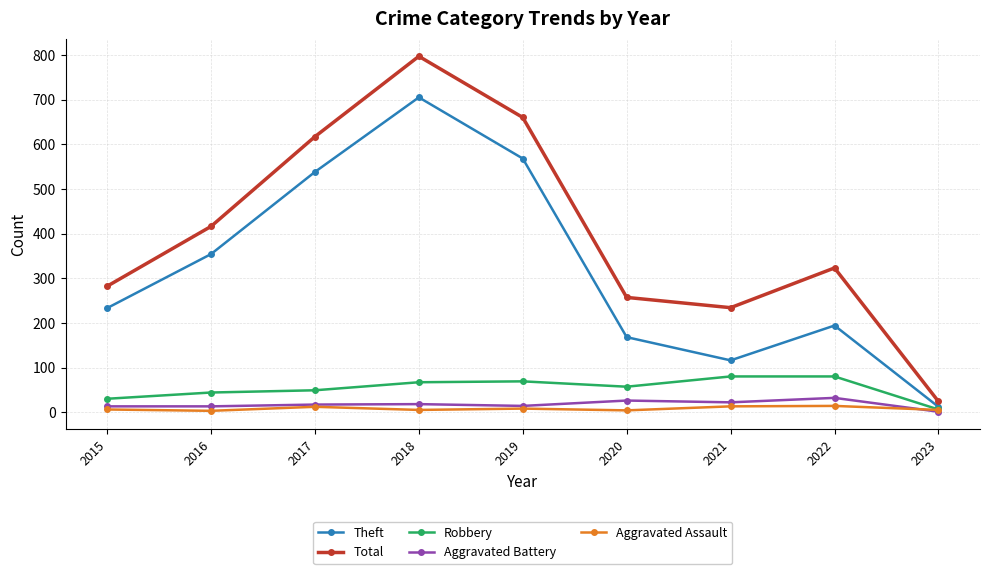

True or false: Total has more than 0 interior local peaks.

True